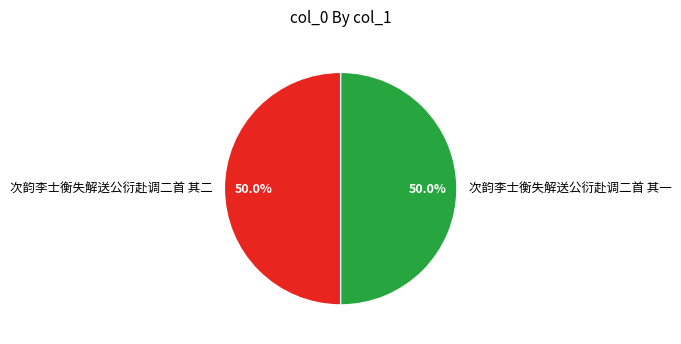

To the nearest percent, what is the average slice percentage?

50%